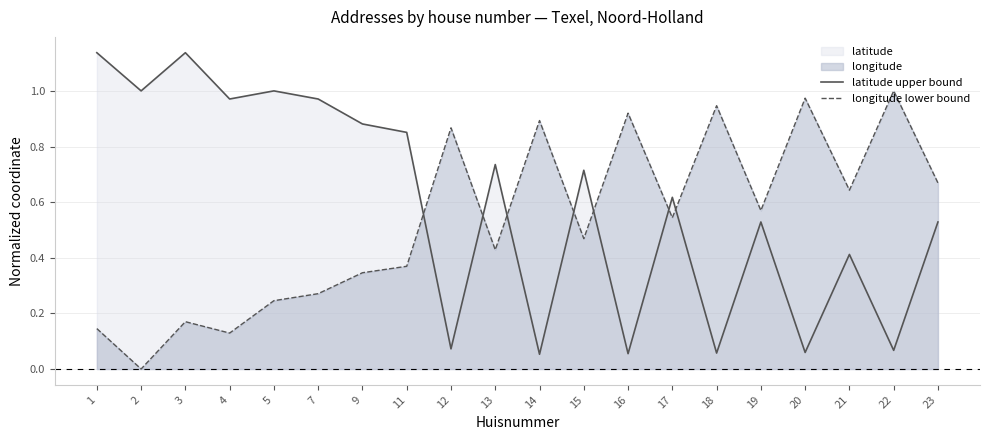

Which category has the highest value across all series?

1